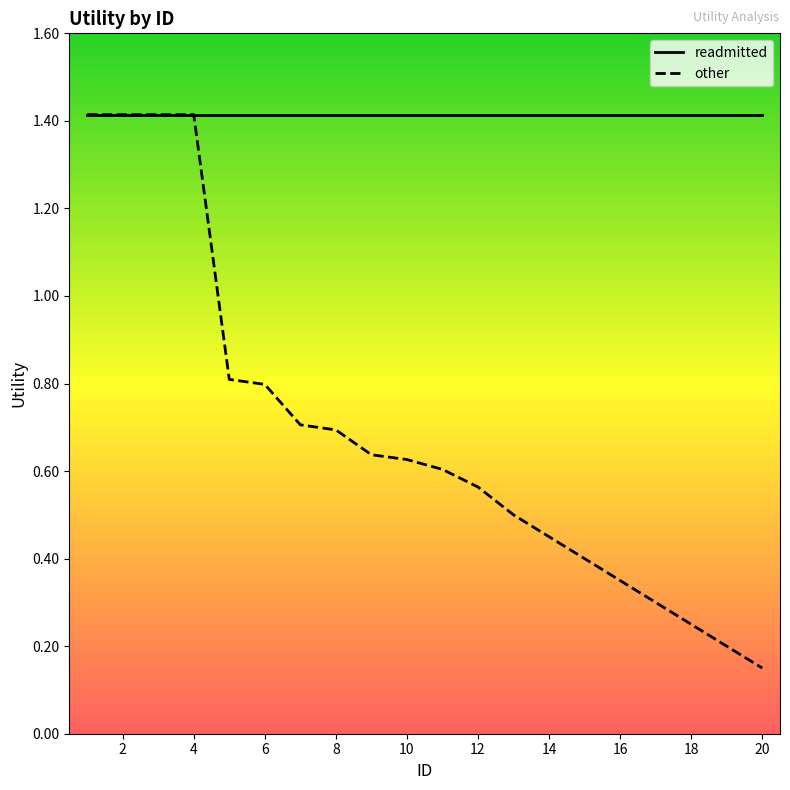

What is the value of the readmitted point at the 1st from the left?

1.4